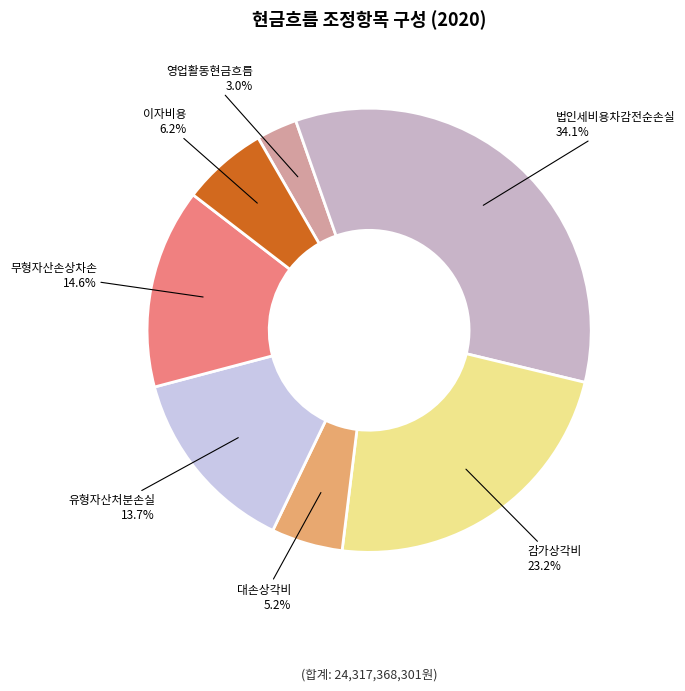

How many segments does this pie chart have?

7